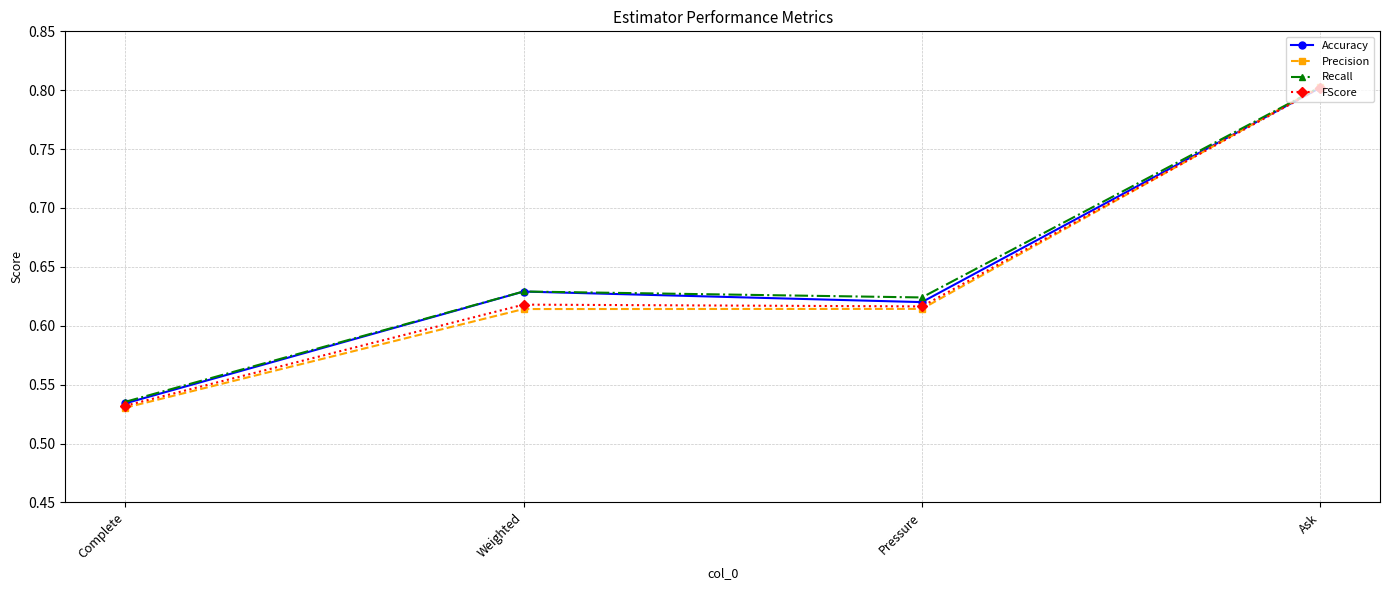

What are all the series names shown in the legend?

Accuracy, Precision, Recall, FScore